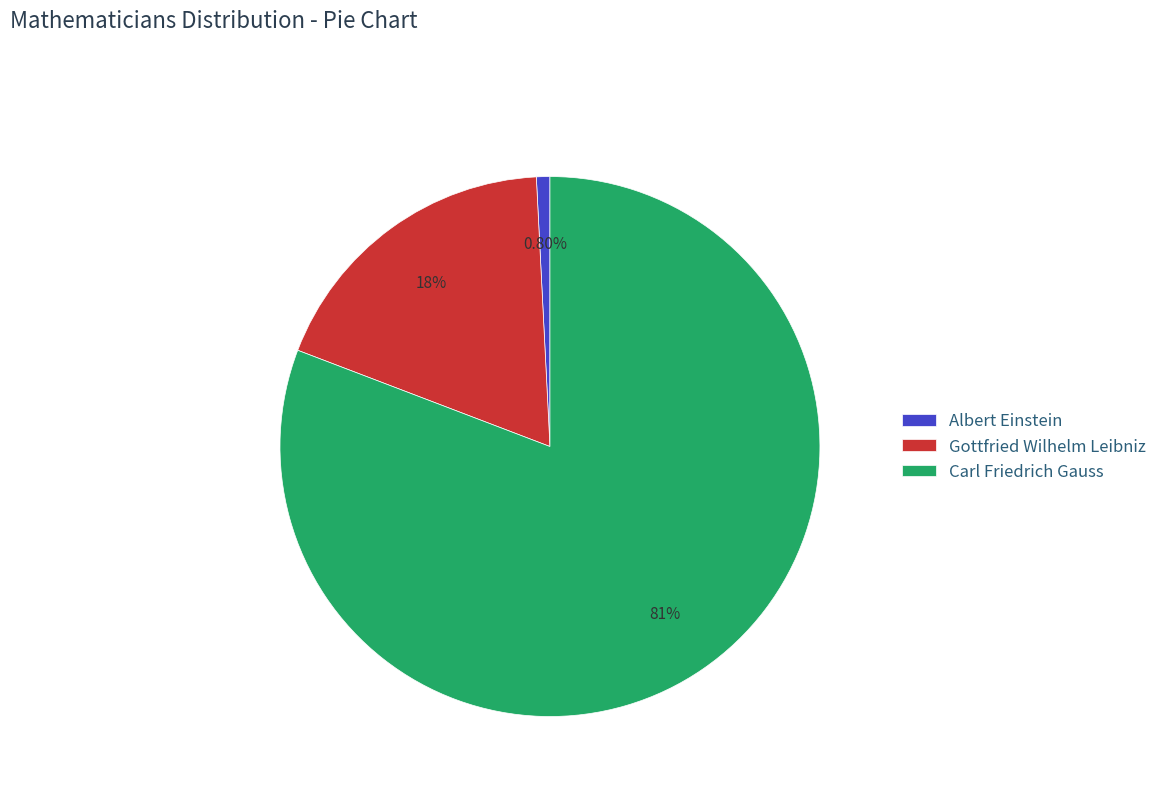

To the nearest percent, what is the difference between the Carl Friedrich Gauss and Gottfried Wilhelm Leibniz slice percentages?

62%